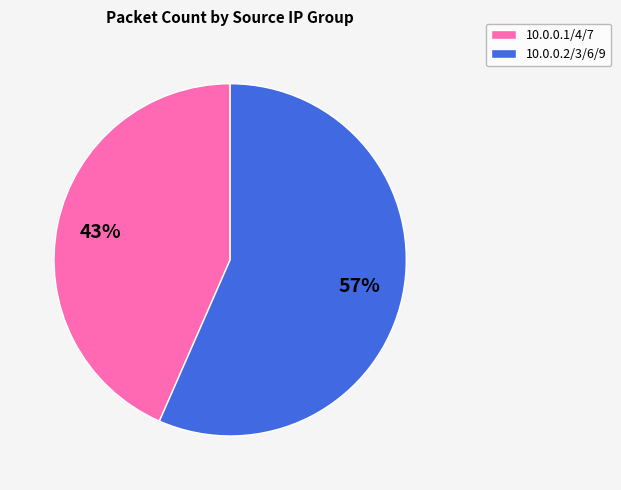

To the nearest percent, what is the average slice percentage?

50%